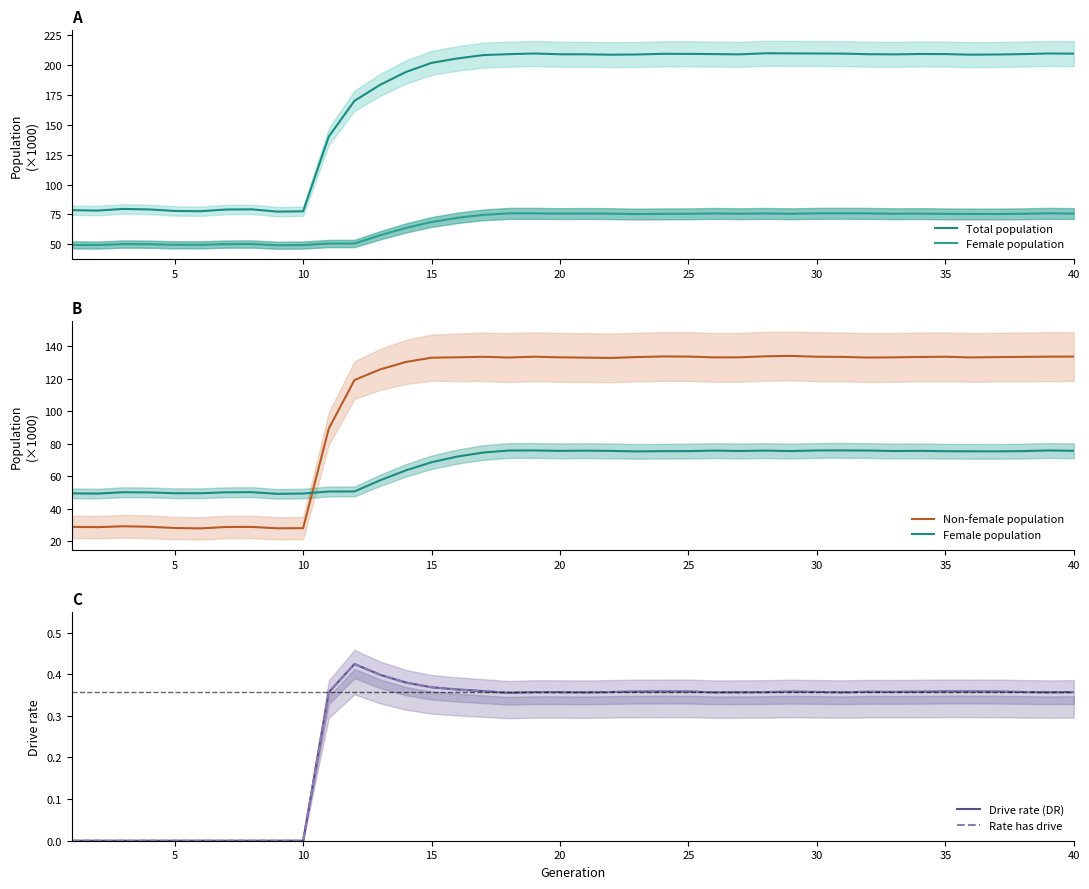

How many data points in Total population are less than 208?

16